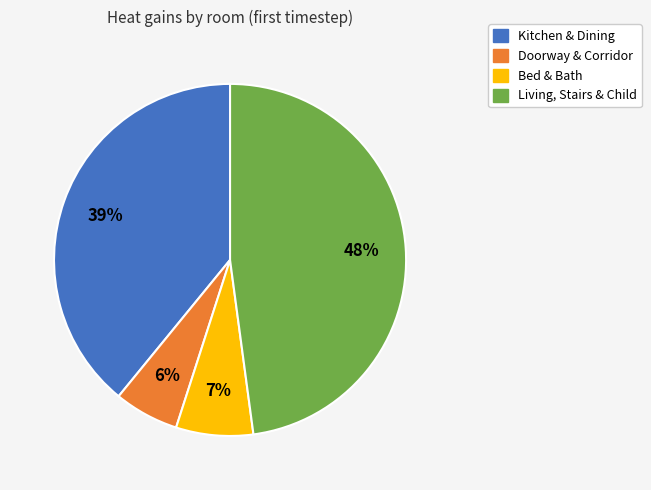

To the nearest percent, what is the difference between the largest and smallest slice percentages?

42%